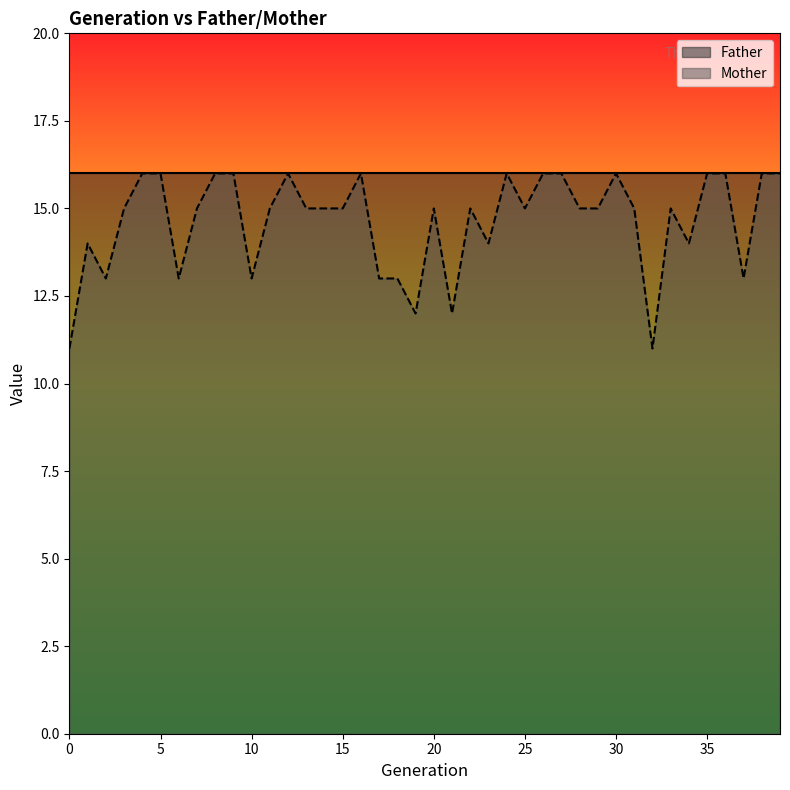

How many points are higher than both their immediate neighbors (excluding endpoints)?

8